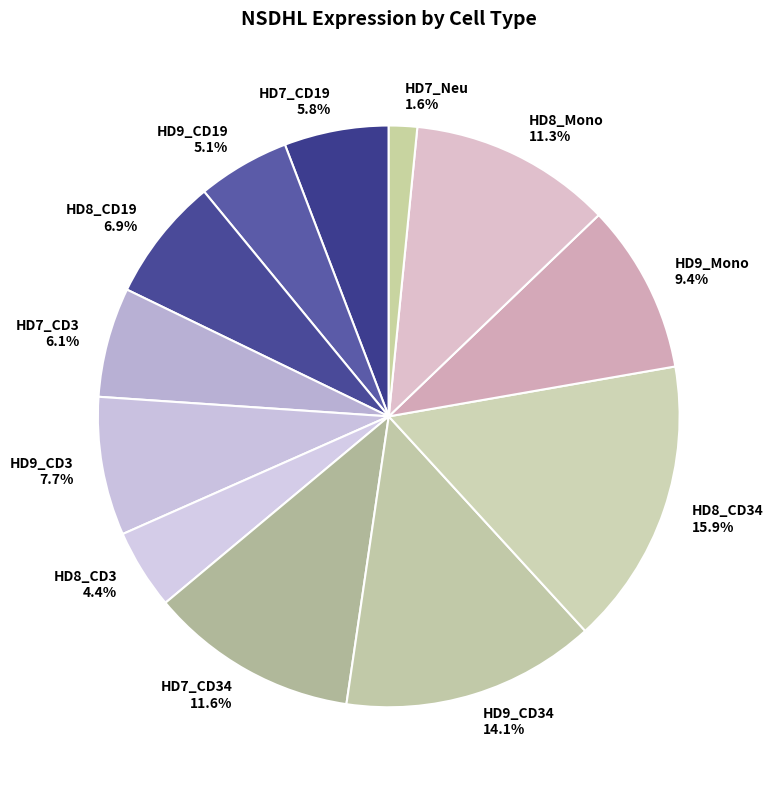

How many slices are in this pie chart?

12